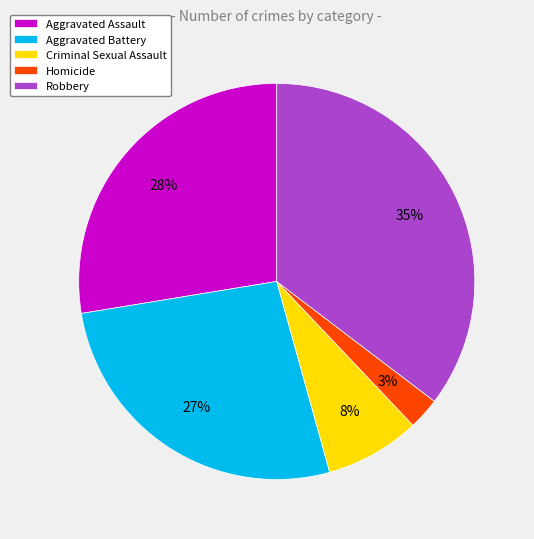

To the nearest percent, what percentage of the pie is Robbery?

35%